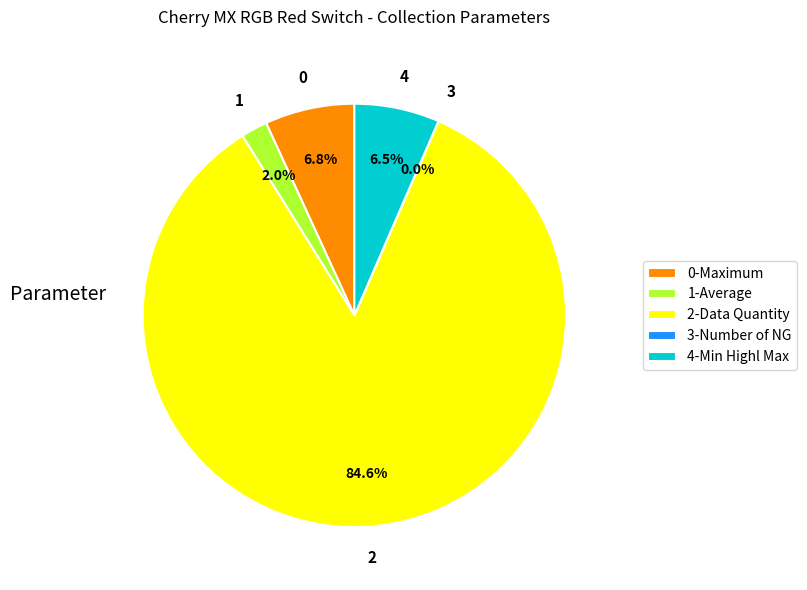

To the nearest percent, what is the difference between the largest and smallest slice percentages?

85%